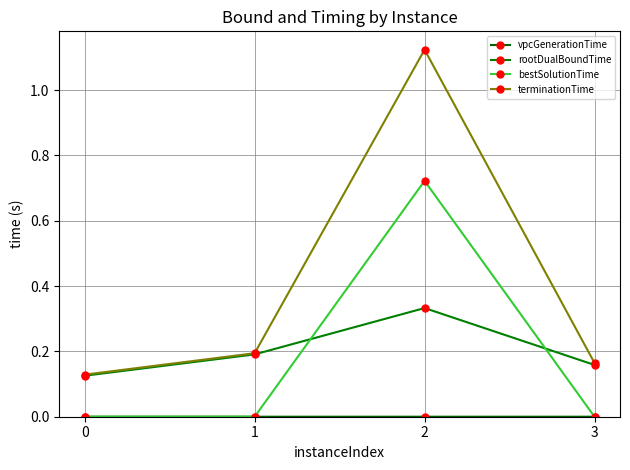

What is the approximate value of terminationTime at 0?

0.1